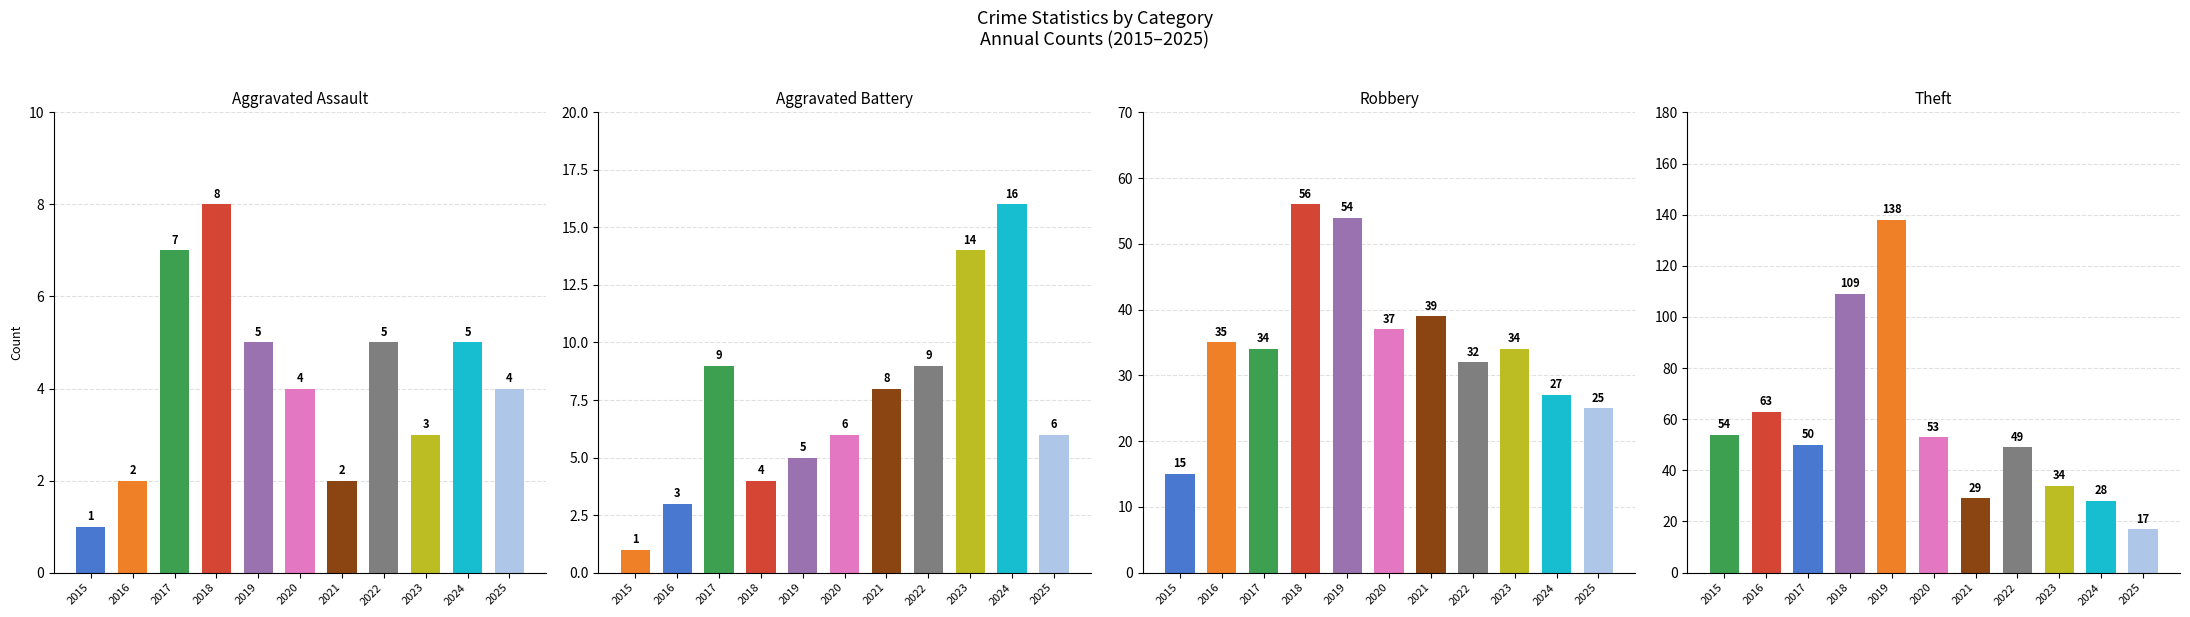

Which has a higher value, 2018 or 2016?

2018